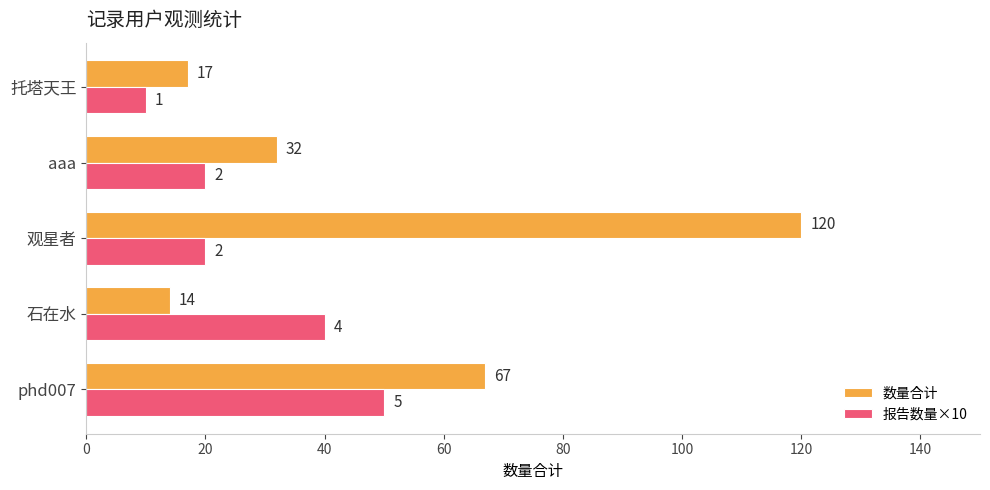

At which label does 报告数量×10 reach its minimum?

托塔天王